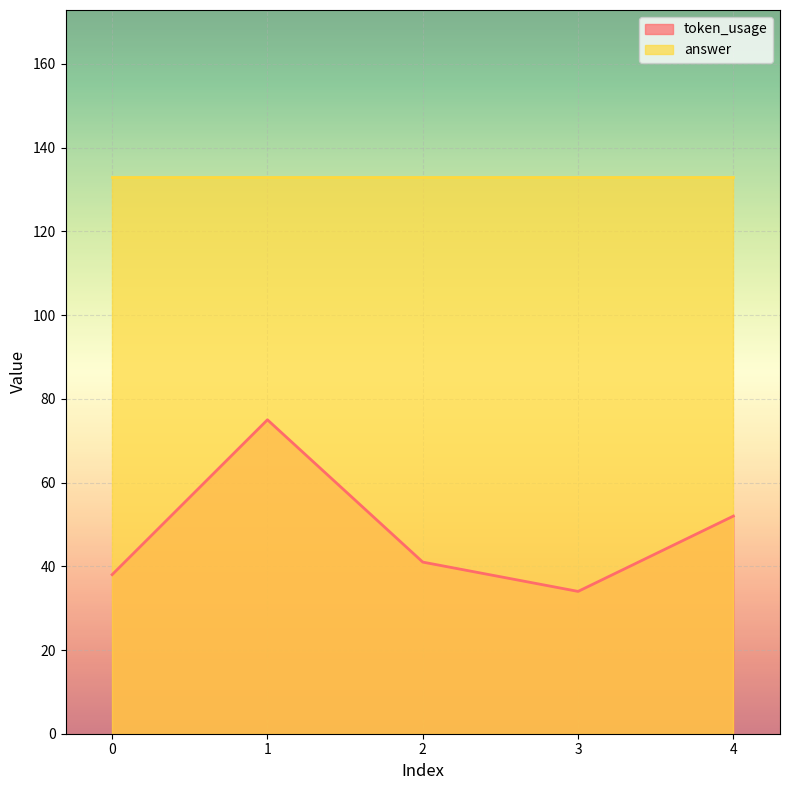

List the labels in order of value, largest first.

1, 4, 2, 0, 3